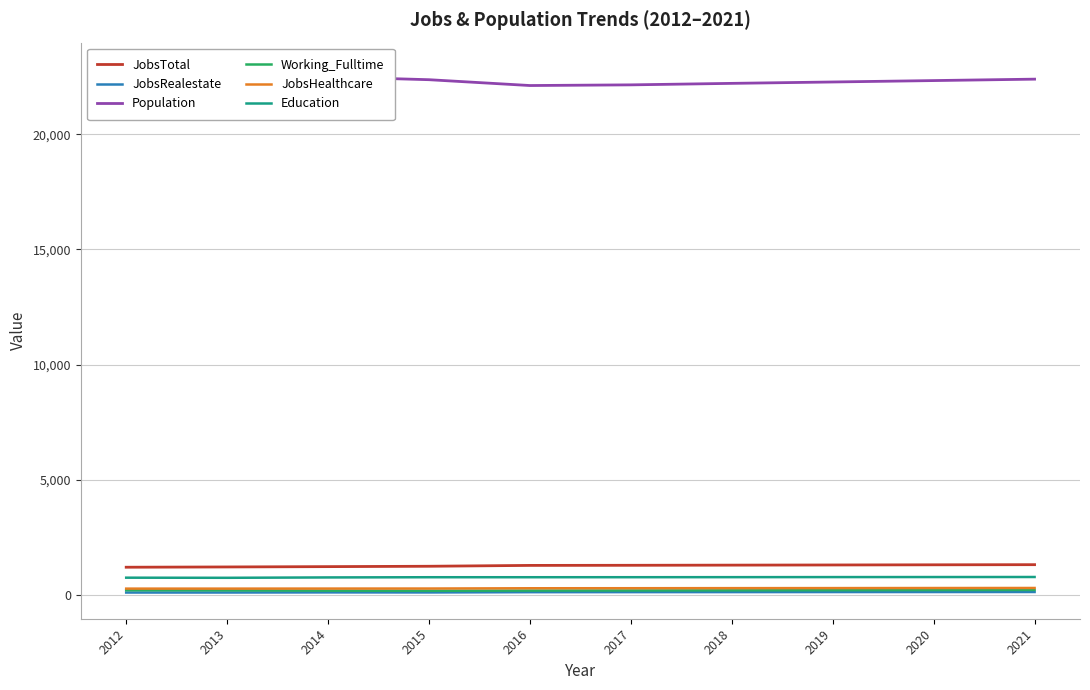

Is the value of Population at 2020 greater than the value of JobsHealthcare at 2020?

Yes